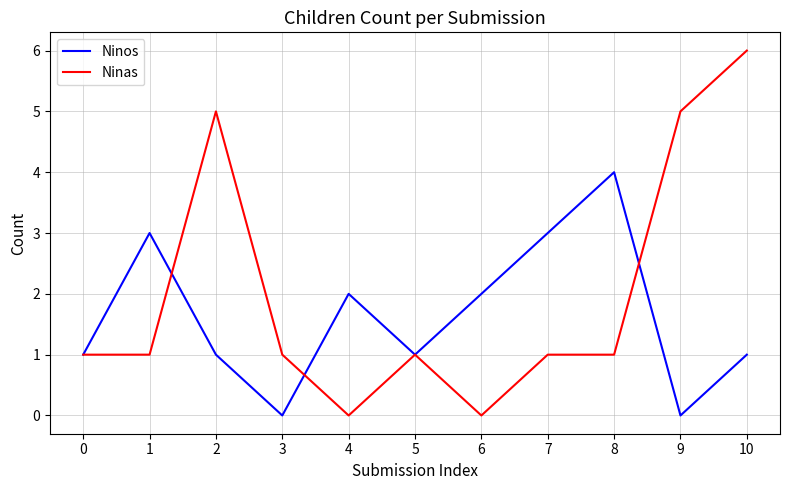

What is the approximate value of Ninas at 9?

5